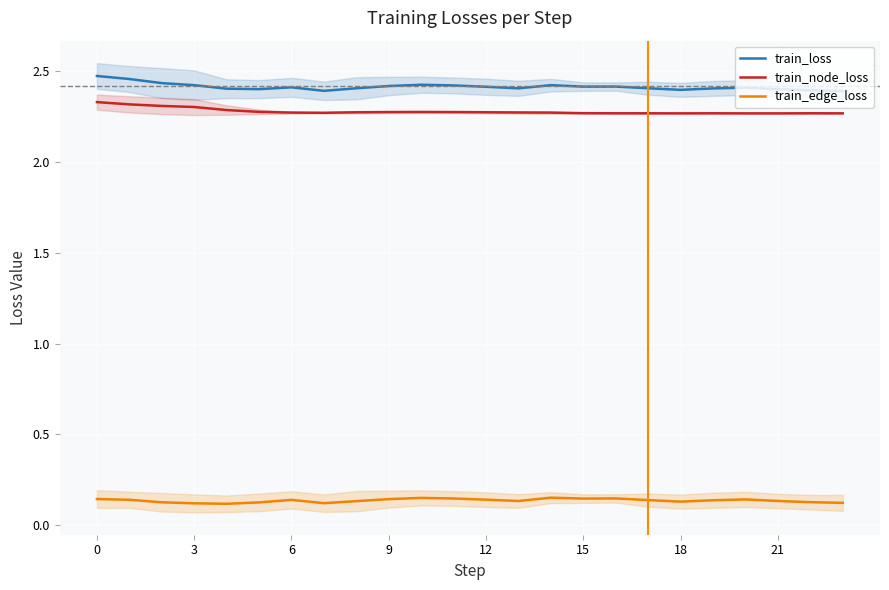

What is the difference between the highest and lowest values at 21?

2.3